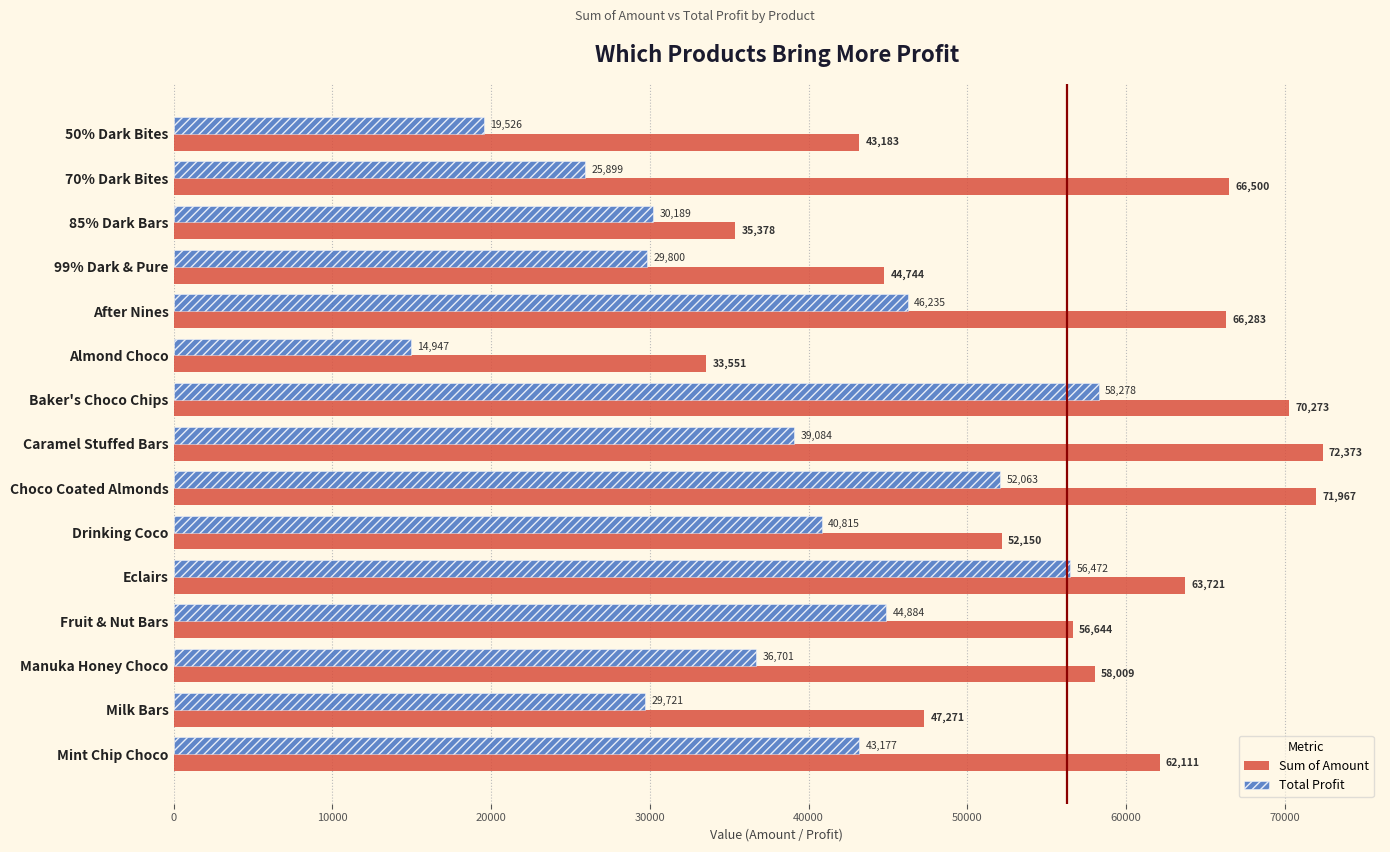

Which category has the lowest value in the Sum of Amount series?

Almond Choco